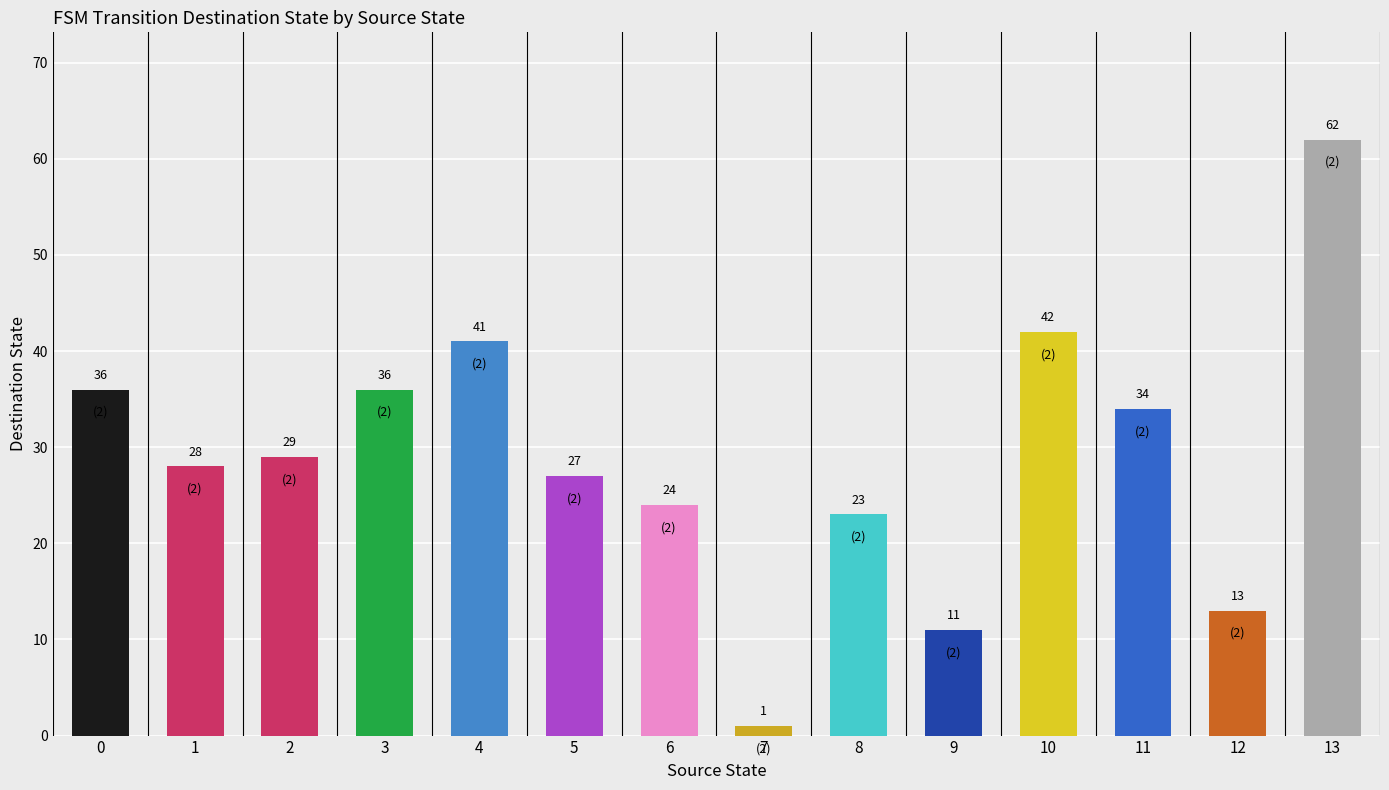

What is the sum of all values?

407